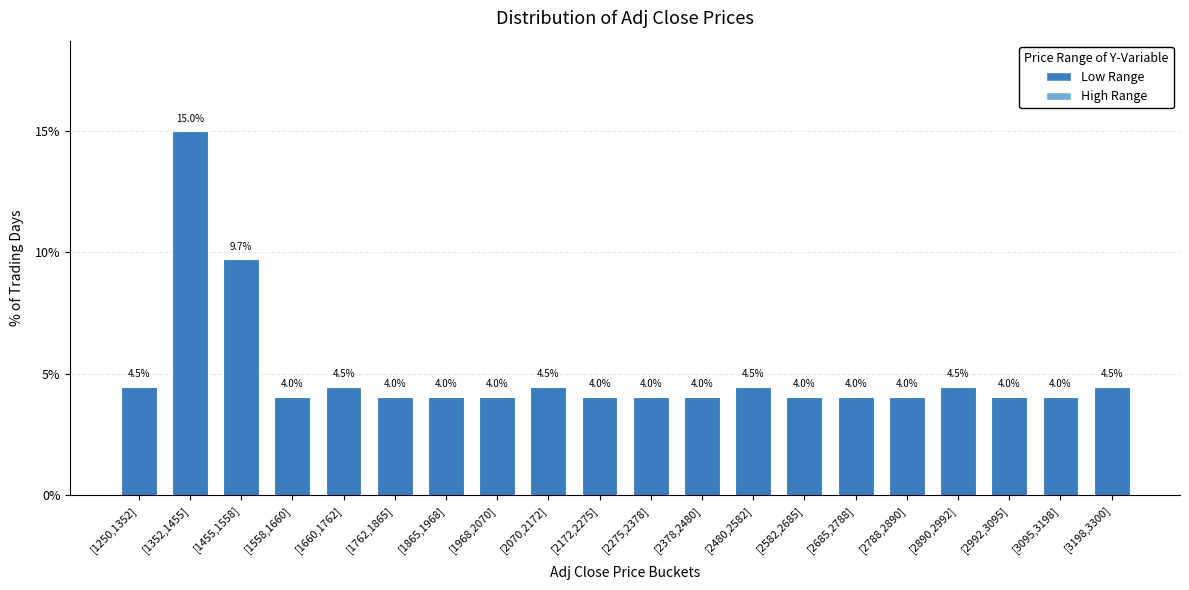

Reading right to left, extract all data points from this chart.

[3198,3300]=4.5	[3095,3198]=4.0	[2992,3095]=4.0	[2890,2992]=4.5	[2788,2890]=4.0	[2685,2788]=4.0	[2582,2685]=4.0	[2480,2582]=4.5	[2378,2480]=4.0	[2275,2378]=4.0	[2172,2275]=4.0	[2070,2172]=4.5	[1968,2070]=4.0	[1865,1968]=4.0	[1762,1865]=4.0	[1660,1762]=4.5	[1558,1660]=4.0	[1455,1558]=9.7	[1352,1455]=15.0	[1250,1352]=4.5